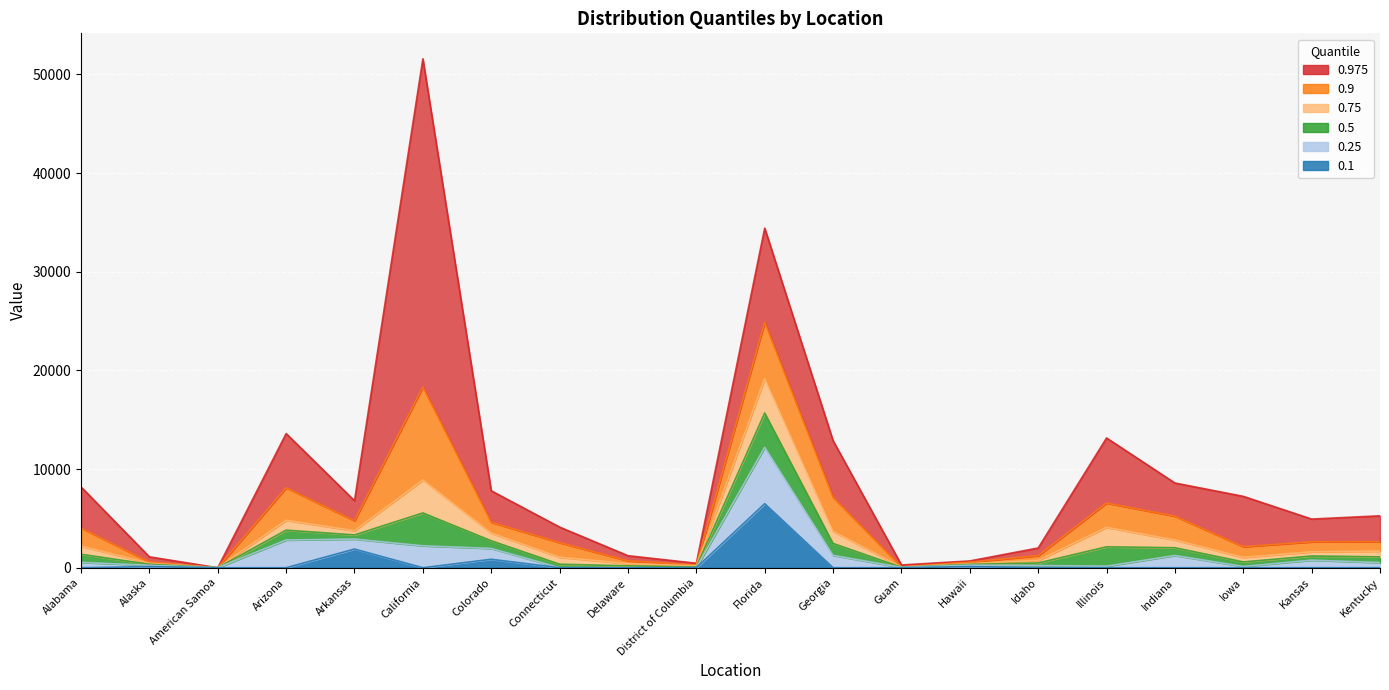

Between American Samoa and Idaho, which is larger?

Idaho